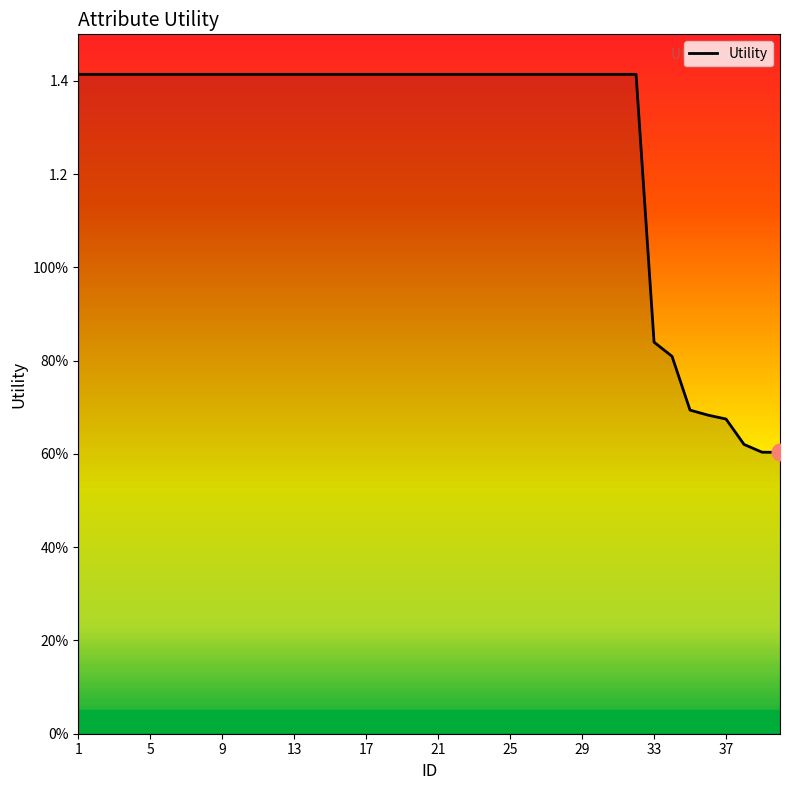

How many values are between 1 and 2?

32